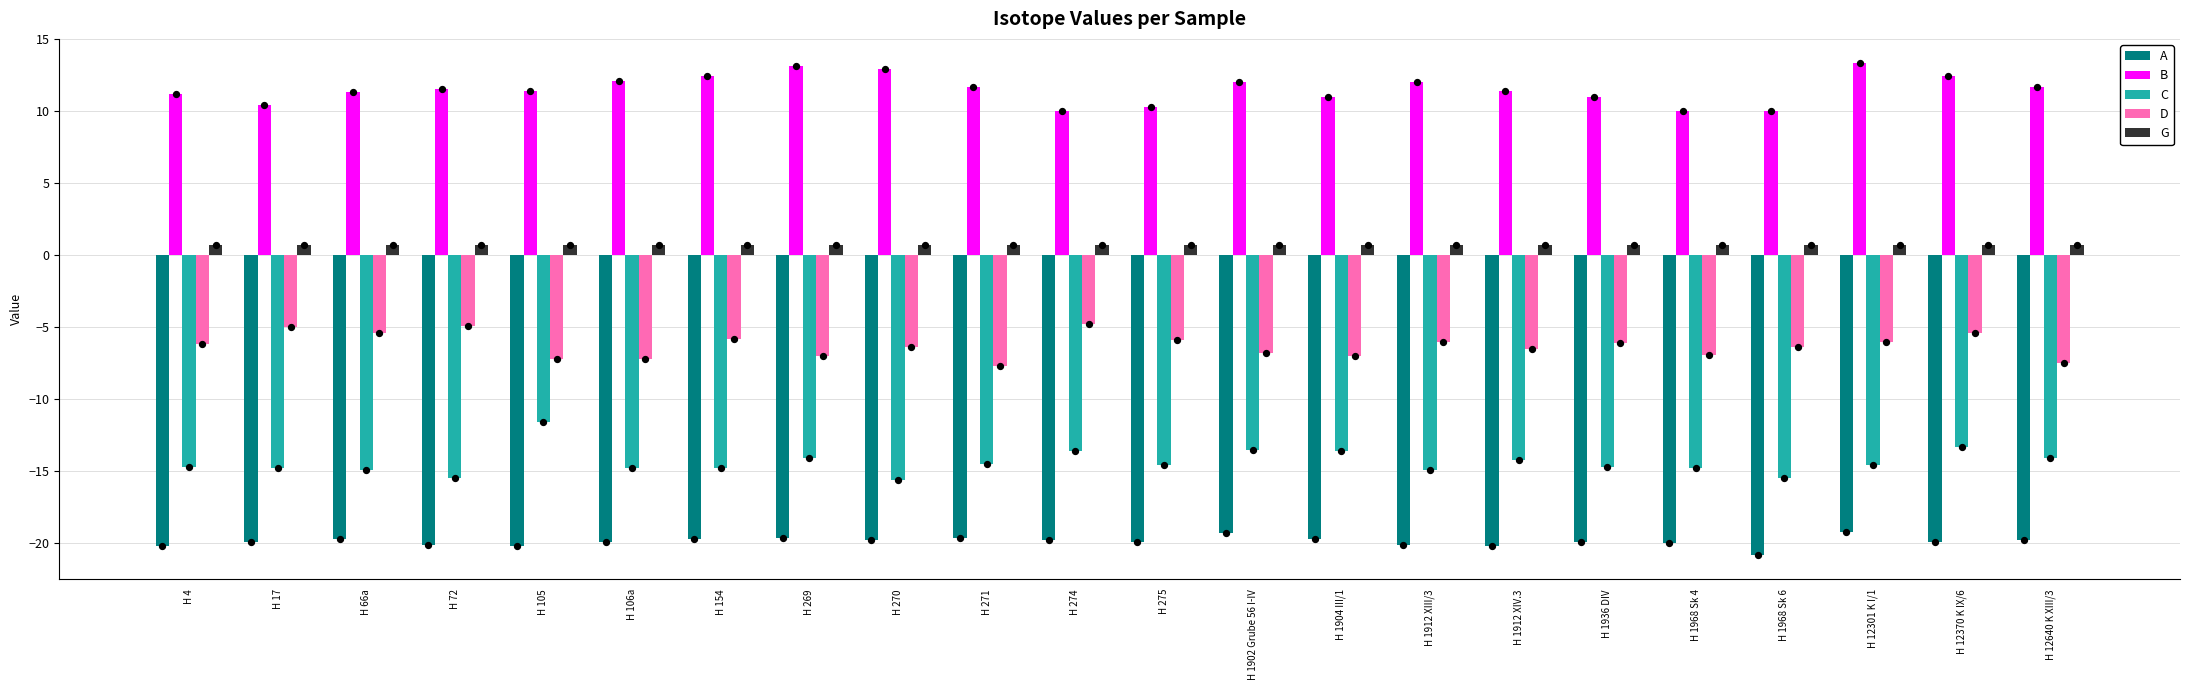

Which series has the largest total across all categories?

B